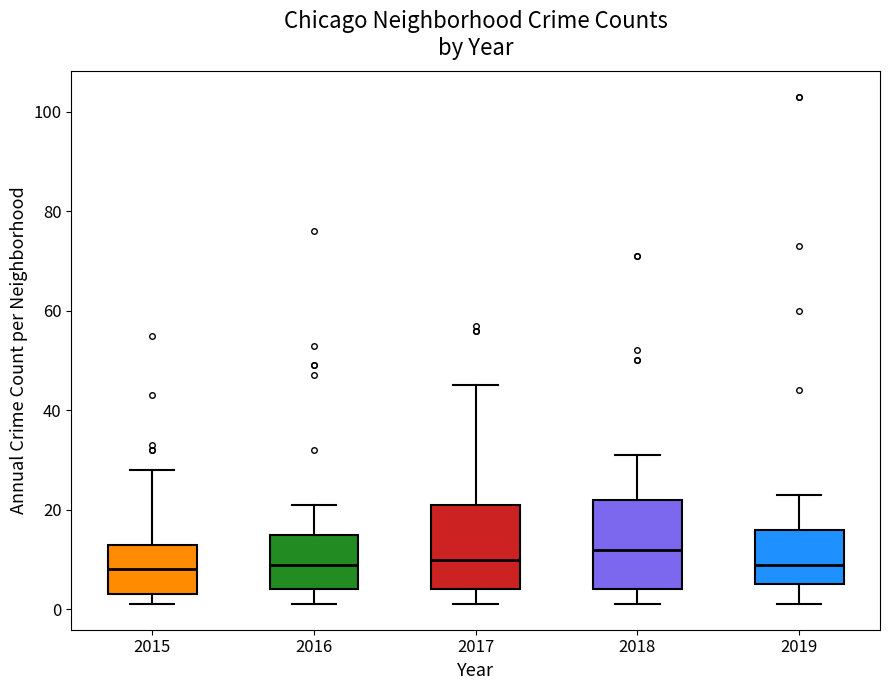

Reading left to right, read every box against the y-axis: the position of its median line, the range the box covers, and the ends of its whiskers. The values are not printed on the chart, so give them approximately, as read against the axis.

2015: median 8, box 4 to 14, whiskers 2 to 28
2016: median 10, box 4 to 16, whiskers 2 to 22
2017: median 10, box 4 to 22, whiskers 2 to 46
2018: median 12, box 4 to 22, whiskers 2 to 32
2019: median 10, box 6 to 16, whiskers 2 to 24